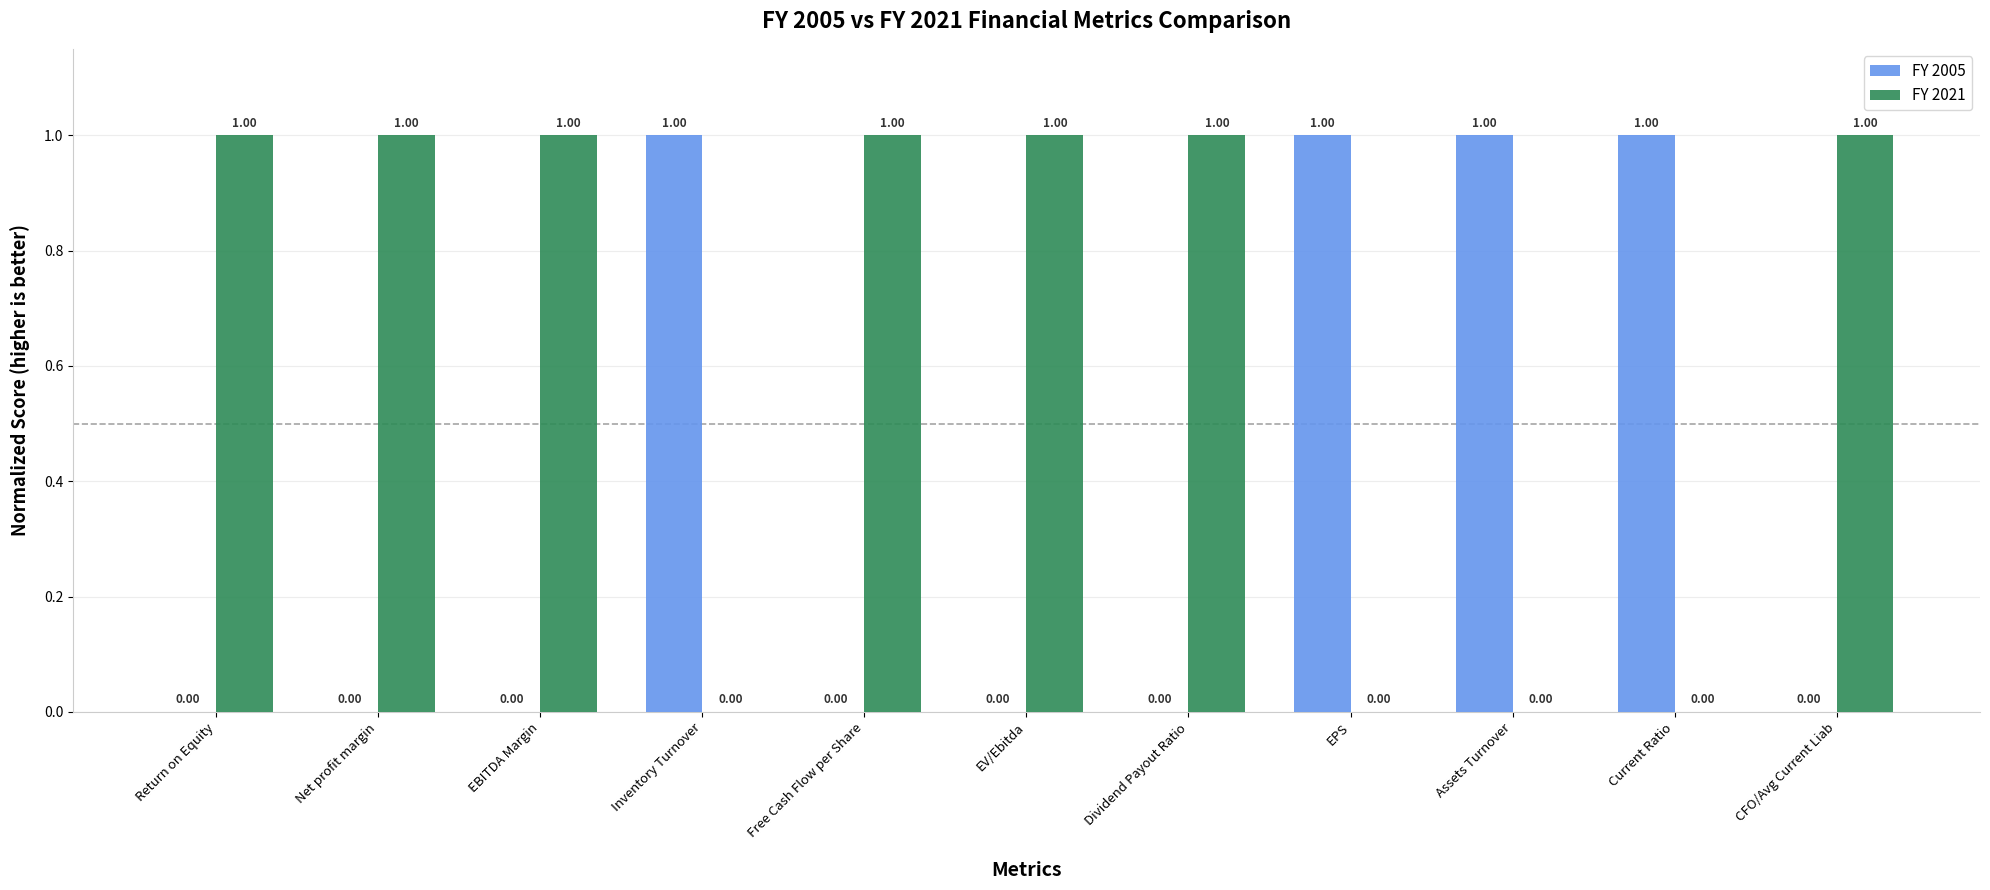

What is the difference between the FY 2021 values at EV/Ebitda and Assets Turnover?

1